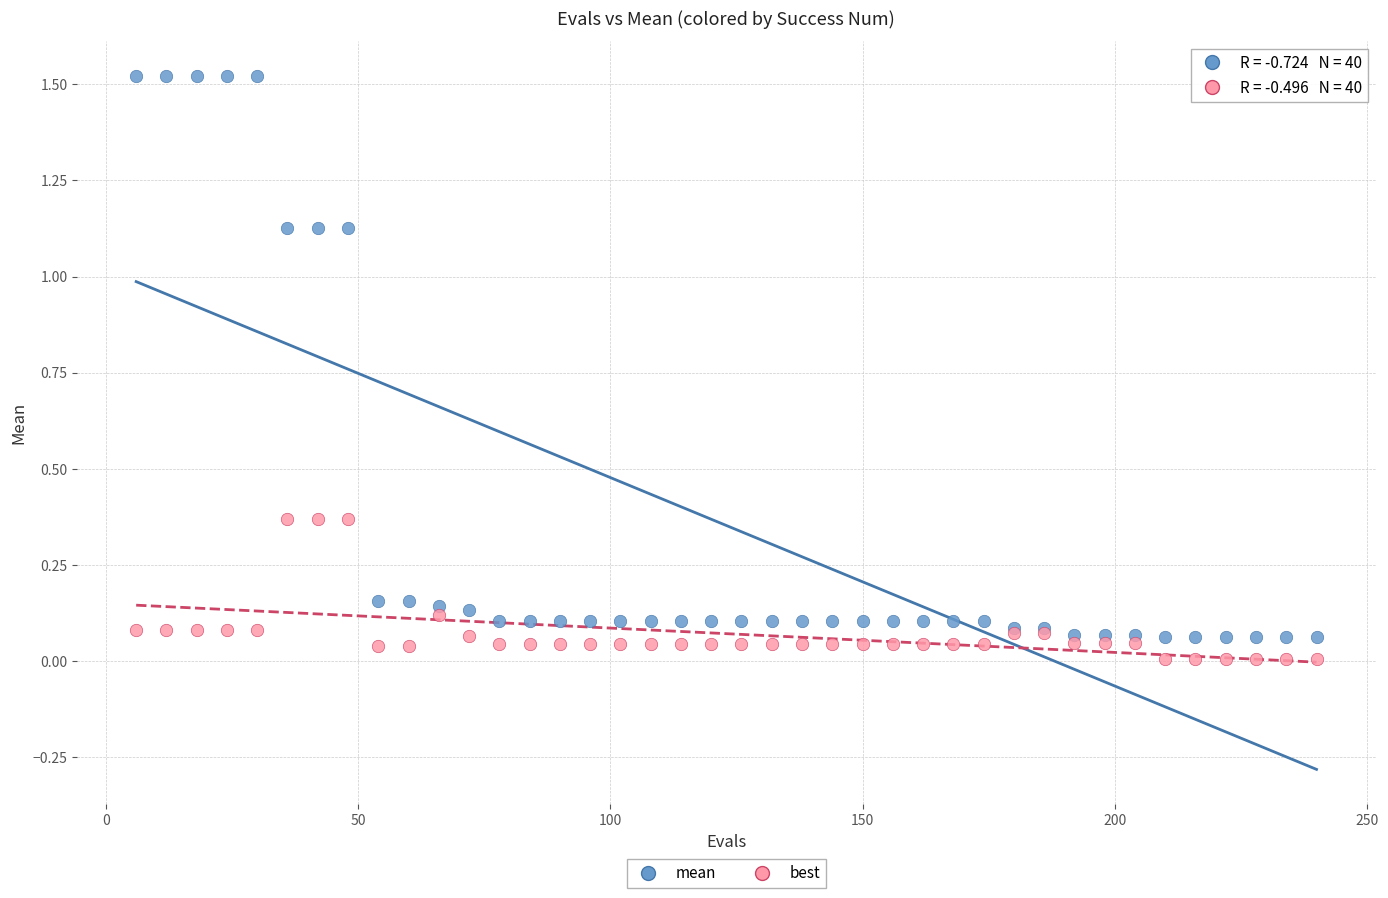

Which series has the largest Y range (max minus min)?

mean